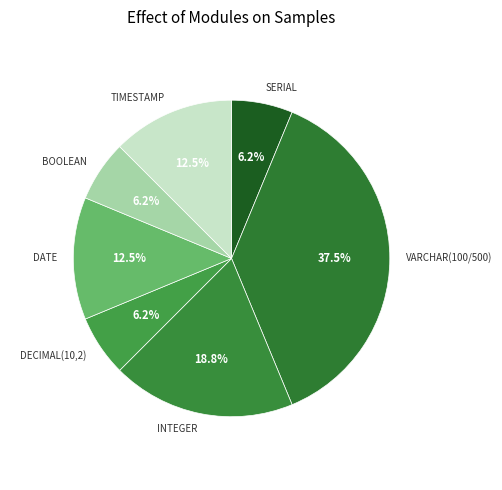

Does any single category account for the majority?

No